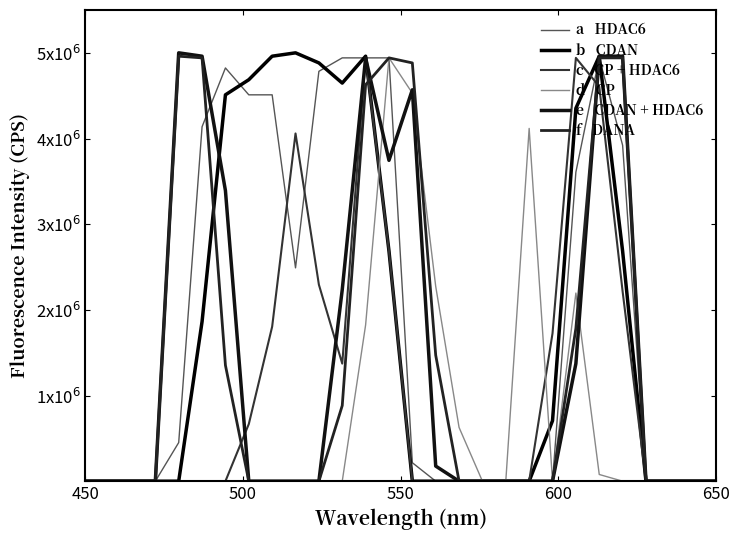

Reading left to right, extract all data points from this chart.

HDAC6: 0.0	0.0	0.0	0.0	450980.4	4137254.9	4823529.4	4509803.9	4509803.9	2490196.1	4784313.7	4941176.5	4941176.5	4941176.5	215686.3	0.0	0.0	0.0	0.0	0.0	0.0	3607843.1	4941176.5	3921568.6	0.0	0.0	0.0	0.0
CDAN: 0.0	0.0	0.0	0.0	0.0	1862745.1	4509803.9	4686274.5	4960784.3	5000000.0	4882352.9	4647058.8	4960784.3	2686274.5	0.0	0.0	0.0	0.0	0.0	0.0	705882.4	4352941.2	4960784.3	2686274.5	0.0	0.0	0.0	0.0
CP + HDAC6: 0.0	0.0	0.0	0.0	0.0	0.0	0.0	666666.7	1803921.6	4058823.5	2294117.6	1372549.0	4941176.5	2686274.5	0.0	0.0	0.0	0.0	0.0	0.0	1725490.2	4941176.5	4607843.1	2215686.3	0.0	0.0	0.0	0.0
CP: 0.0	0.0	0.0	0.0	0.0	0.0	0.0	0.0	0.0	0.0	0.0	0.0	1823529.4	4941176.5	4529411.8	2274509.8	627451.0	0.0	0.0	4117647.1	0.0	2196078.4	78431.4	0.0	0.0	0.0	0.0	0.0
CDAN + HDAC6: 0.0	0.0	0.0	0.0	5000000.0	4960784.3	3392156.9	0.0	0.0	0.0	0.0	2235294.1	4941176.5	3745098.0	4568627.5	176470.6	0.0	0.0	0.0	0.0	0.0	1372549.0	4960784.3	4960784.3	0.0	0.0	0.0	0.0
DANA: 0.0	0.0	0.0	0.0	4960784.3	4941176.5	1352941.2	0.0	0.0	0.0	0.0	882352.9	4627451.0	4941176.5	4882352.9	1470588.2	0.0	0.0	0.0	0.0	0.0	1784313.7	4941176.5	4941176.5	0.0	0.0	0.0	0.0